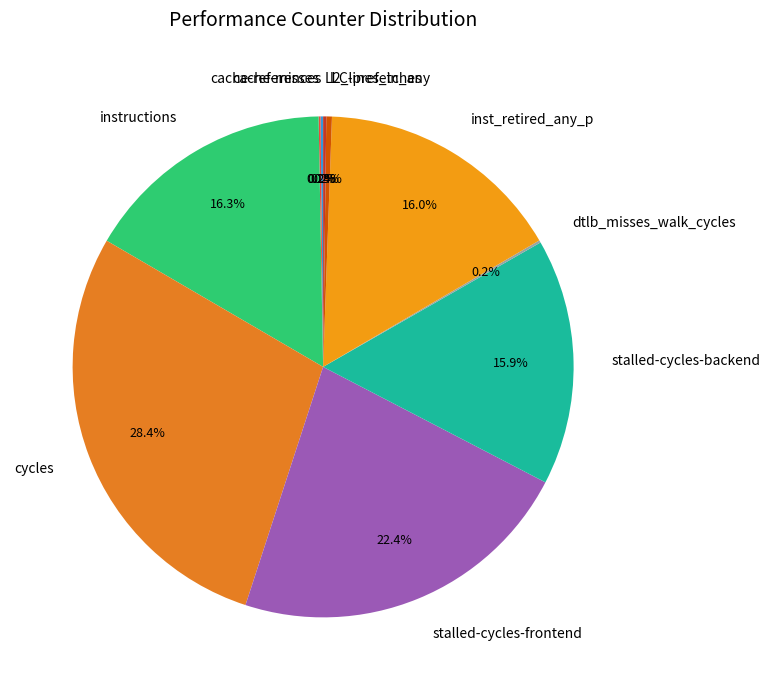

Is there any slice that represents more than half of the pie?

No